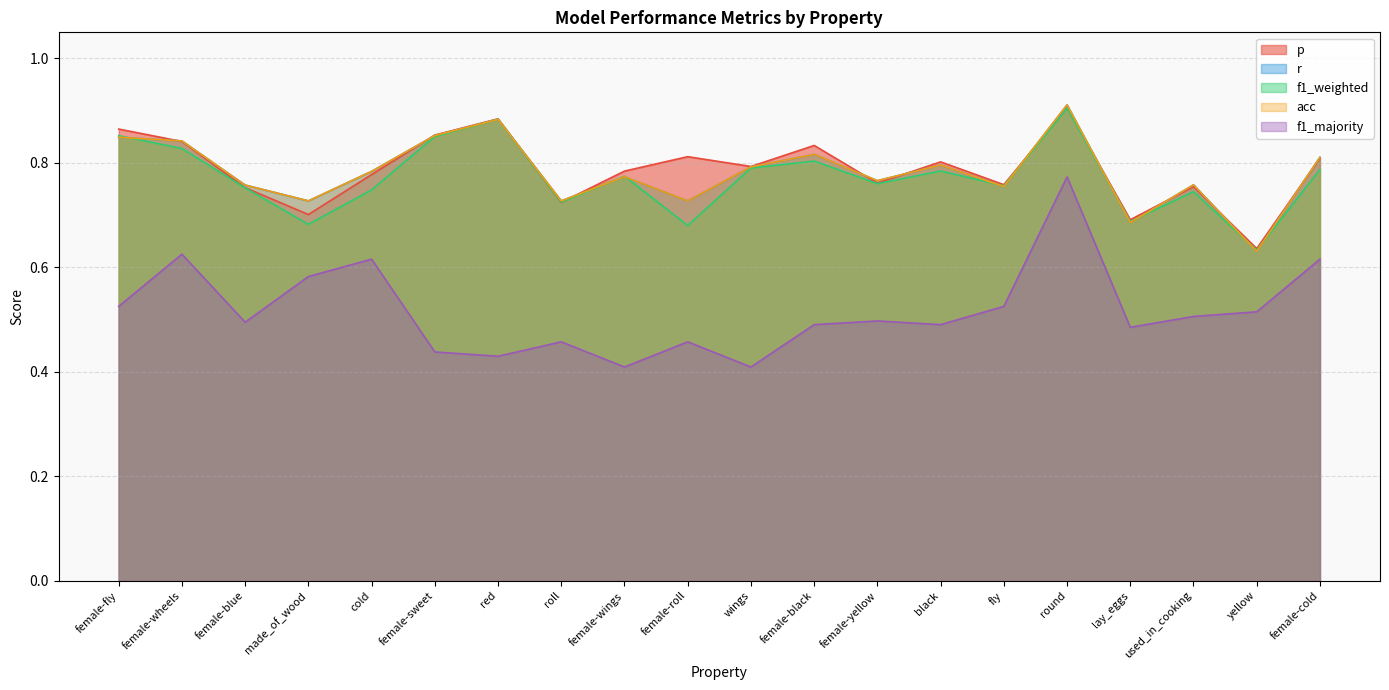

How many intersections are there between f1_weighted and p?

2